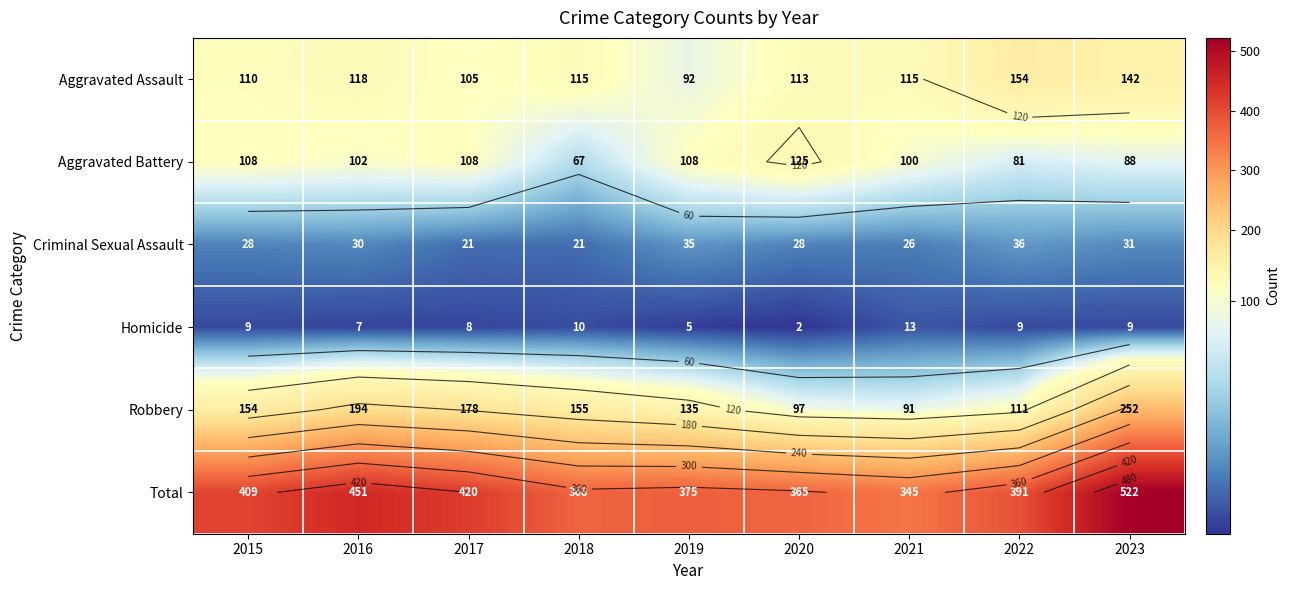

What value does the Criminal Sexual Assault series have at 2023?

31